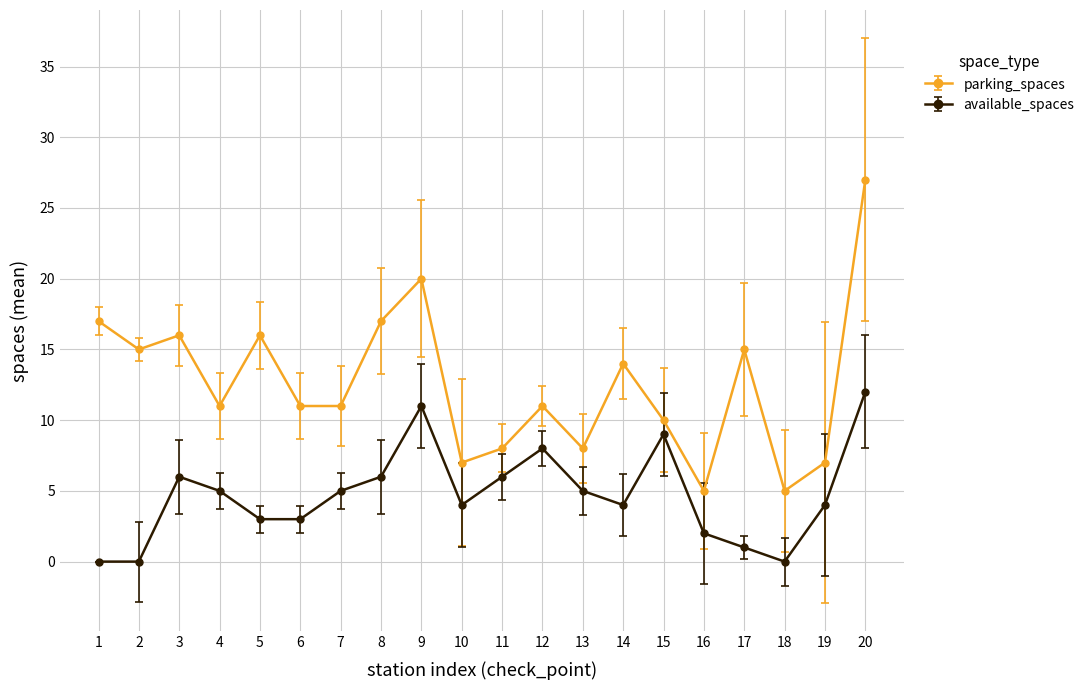

At which category does parking_spaces reach its first local valley?

2